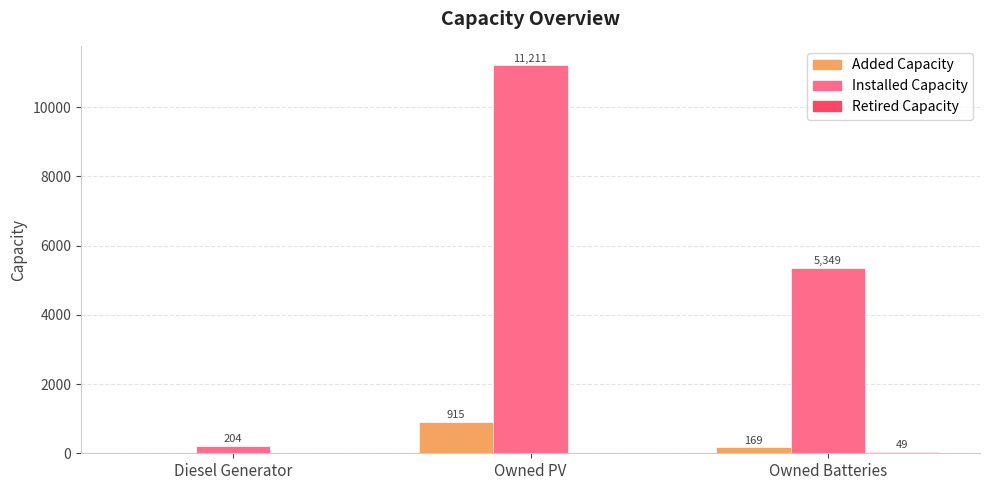

What is the sum of the Added Capacity values at Owned PV and Owned Batteries?

1084